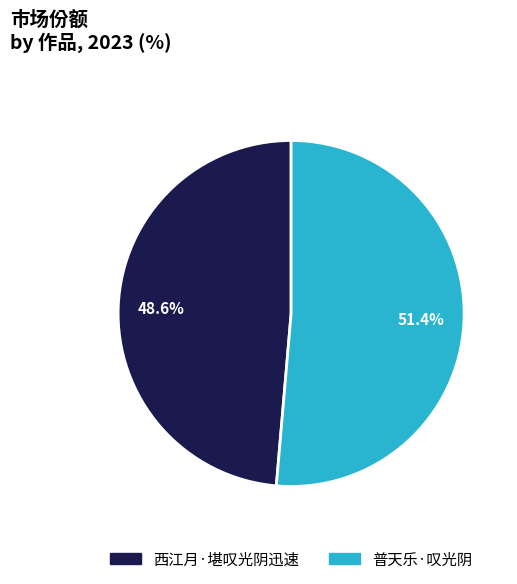

Is the sum of 普天乐·叹光阴 and 西江月·堪叹光阴迅速 greater than half?

Yes